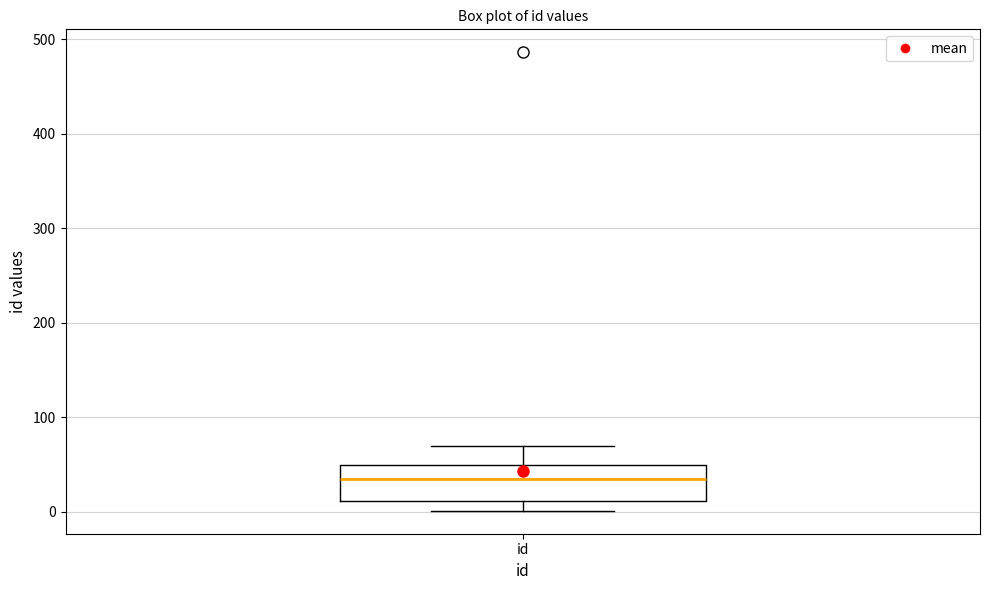

Read this box plot against the y-axis: the position of the median line, the range covered by the box, and the ends of both whiskers. The values are not printed on the chart, so give them approximately, as read against the axis.

median 30, box 10 to 50, whiskers 0 to 70